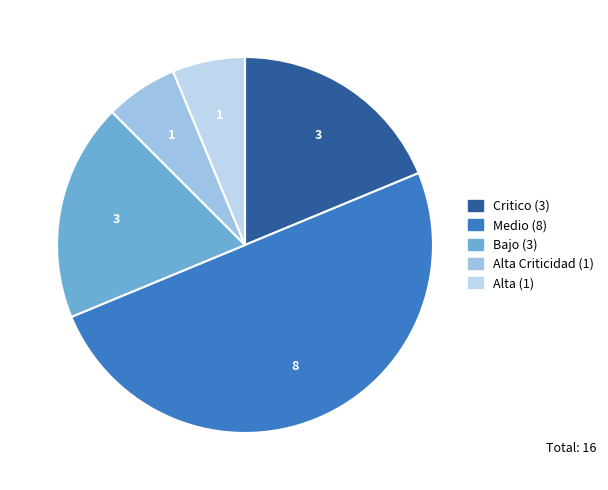

How many segments does this pie chart have?

5